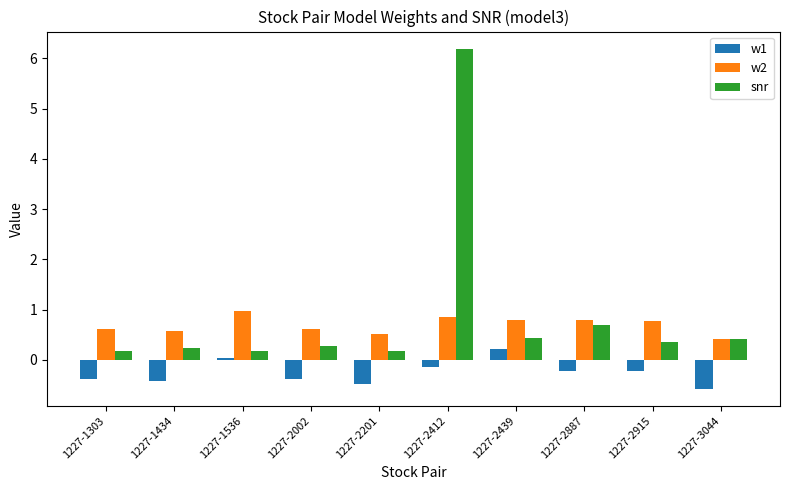

How many bars are there in total?

30